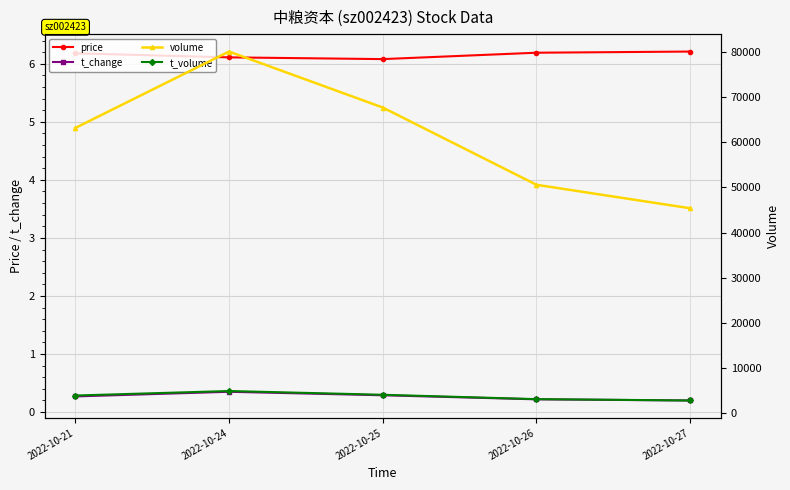

What is the difference between the highest and lowest values at 2022-10-26?

50575.8